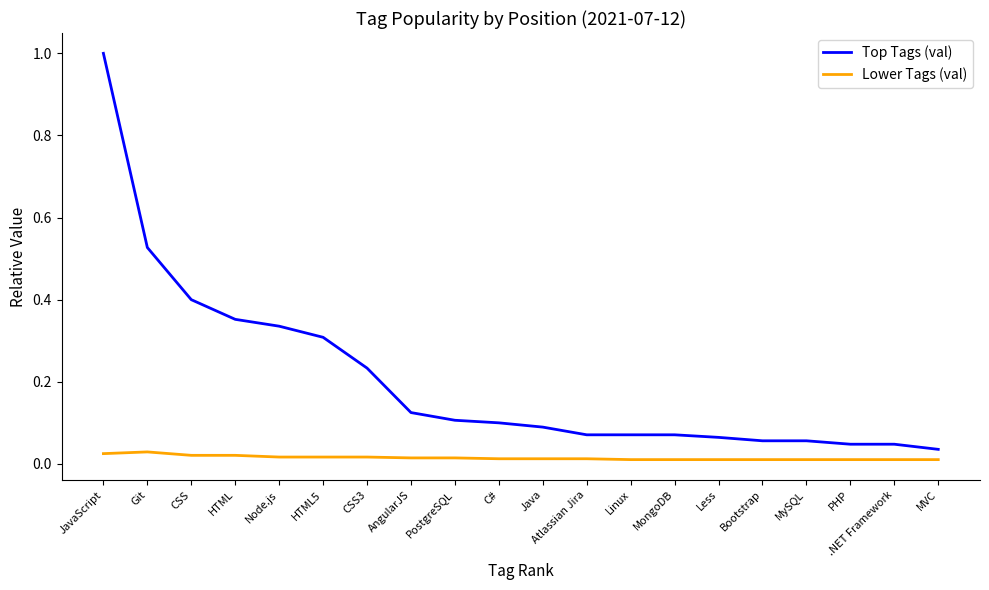

List the series in order of their overall mean, highest first.

Top Tags (val), Lower Tags (val)